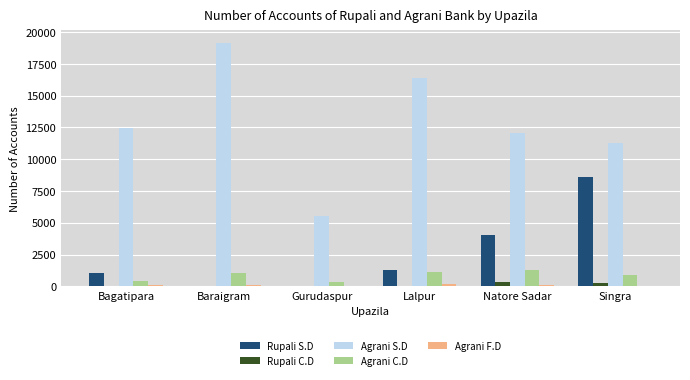

Which label corresponds to the largest value in the chart?

Baraigram